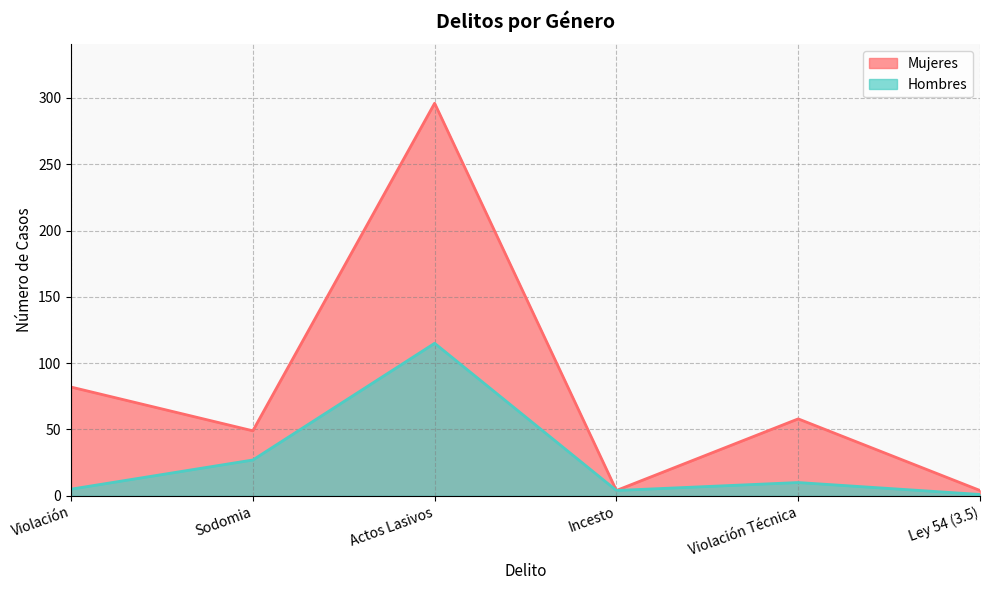

The value of Hombres at Sodomia is 17. True or false?

False